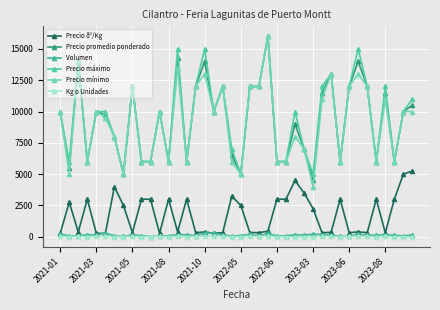

What is the lowest value of the Precio promedio ponderado series?

4500